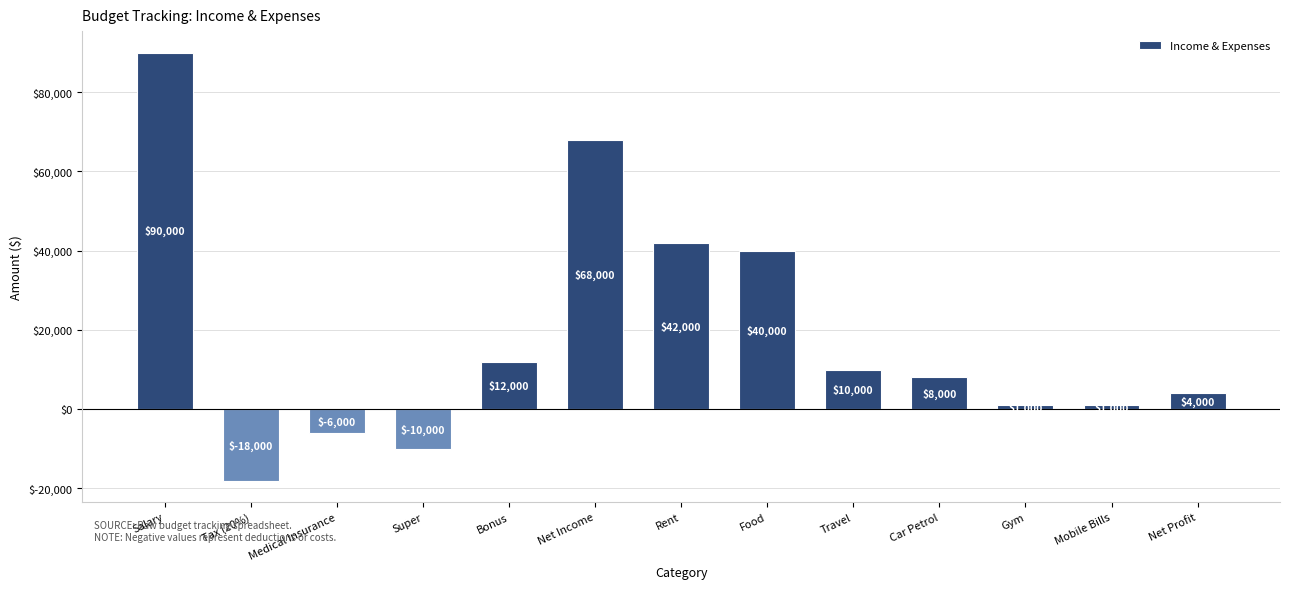

How many series are shown in this chart?

1